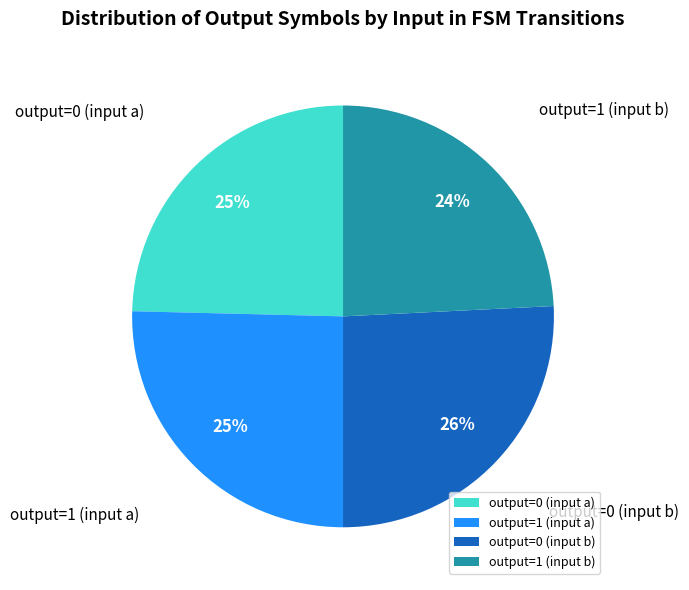

How many segments does this pie chart have?

4